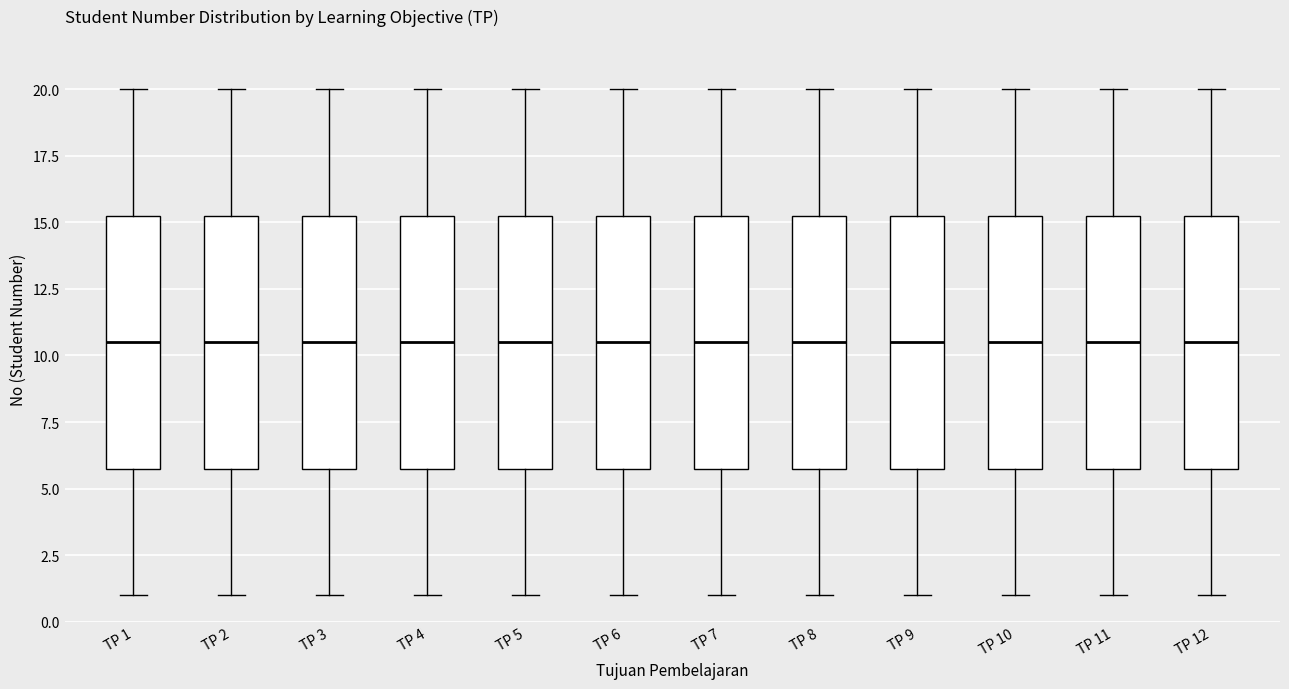

Reading left to right, read every box against the y-axis: the position of its median line, the range the box covers, and the ends of its whiskers. The values are not printed on the chart, so give them approximately, as read against the axis.

TP 1: median 10.5, box 6.0 to 15.5, whiskers 1.0 to 20.0
TP 2: median 10.5, box 6.0 to 15.5, whiskers 1.0 to 20.0
TP 3: median 10.5, box 6.0 to 15.5, whiskers 1.0 to 20.0
TP 4: median 10.5, box 6.0 to 15.5, whiskers 1.0 to 20.0
TP 5: median 10.5, box 6.0 to 15.5, whiskers 1.0 to 20.0
TP 6: median 10.5, box 6.0 to 15.5, whiskers 1.0 to 20.0
TP 7: median 10.5, box 6.0 to 15.5, whiskers 1.0 to 20.0
TP 8: median 10.5, box 6.0 to 15.5, whiskers 1.0 to 20.0
TP 9: median 10.5, box 6.0 to 15.5, whiskers 1.0 to 20.0
TP 10: median 10.5, box 6.0 to 15.5, whiskers 1.0 to 20.0
TP 11: median 10.5, box 6.0 to 15.5, whiskers 1.0 to 20.0
TP 12: median 10.5, box 6.0 to 15.5, whiskers 1.0 to 20.0